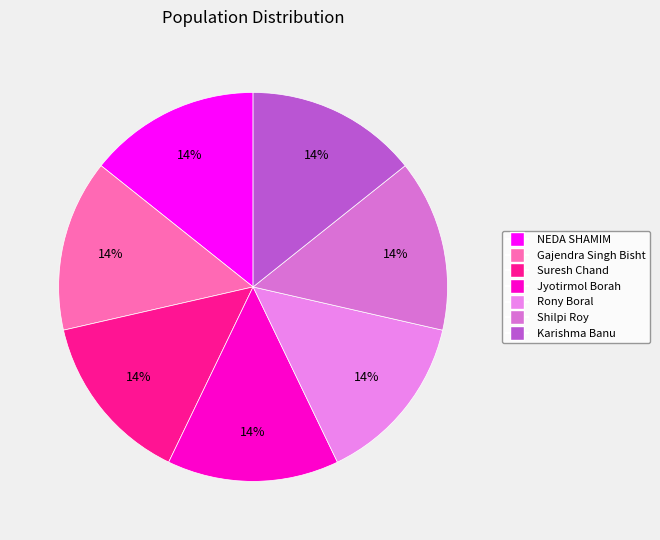

Rank the categories by value from lowest to highest.

1, 2, 3, 4, 5, 6, 7